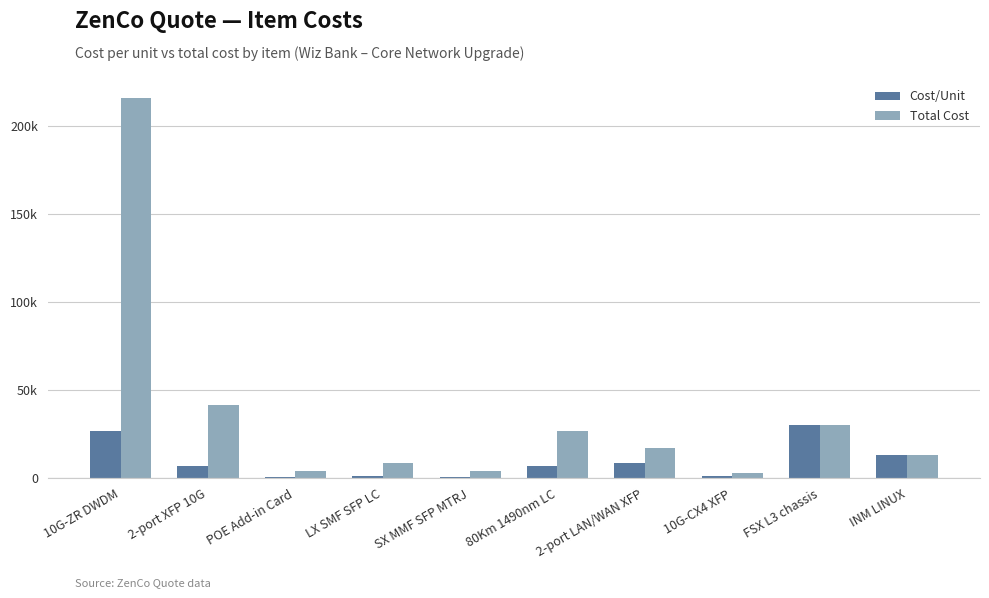

The Cost/Unit series shows 8655.9 at 2-port LAN/WAN XFP. True or false?

True